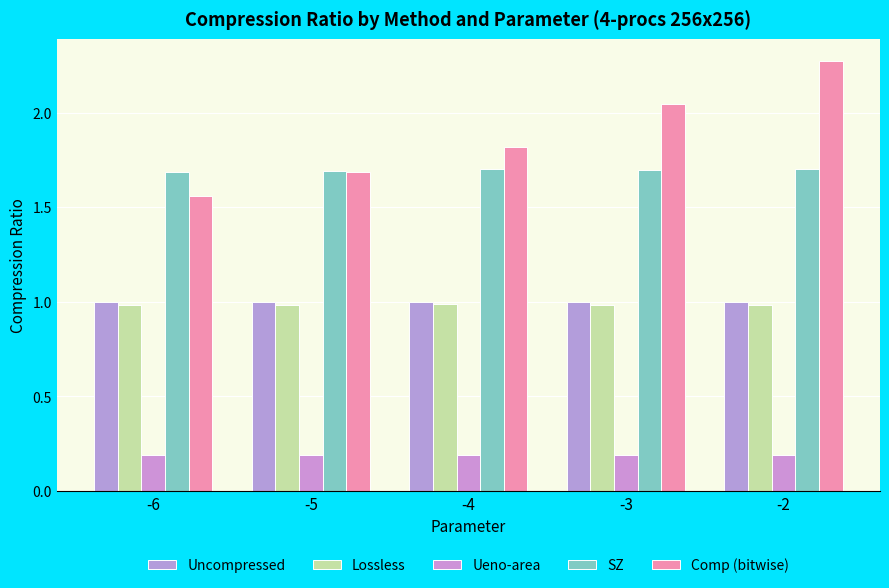

Between -5 and -4, which is larger?

-5